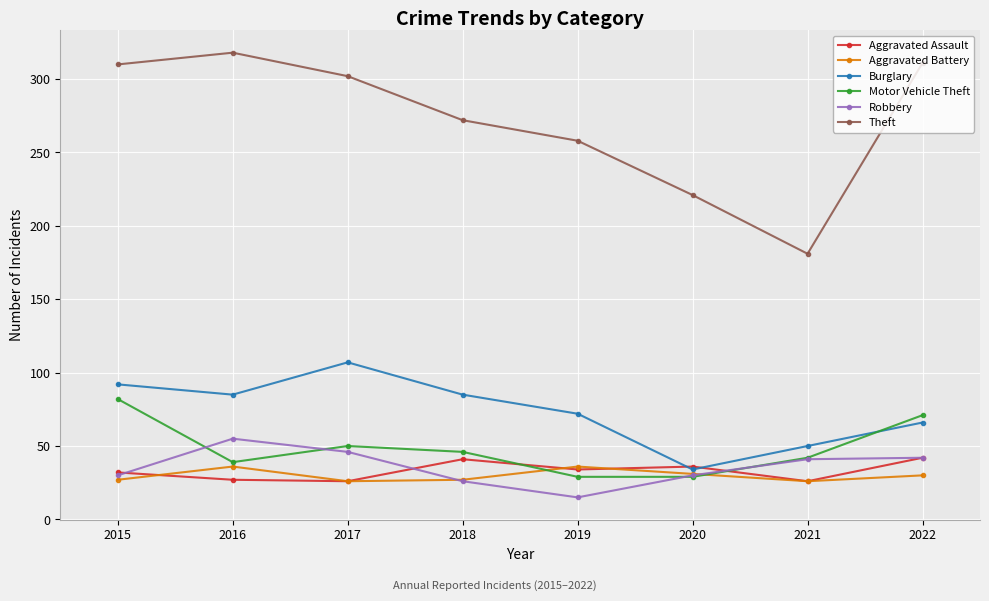

True or false: Aggravated Battery and Aggravated Assault intersect in this chart.

True